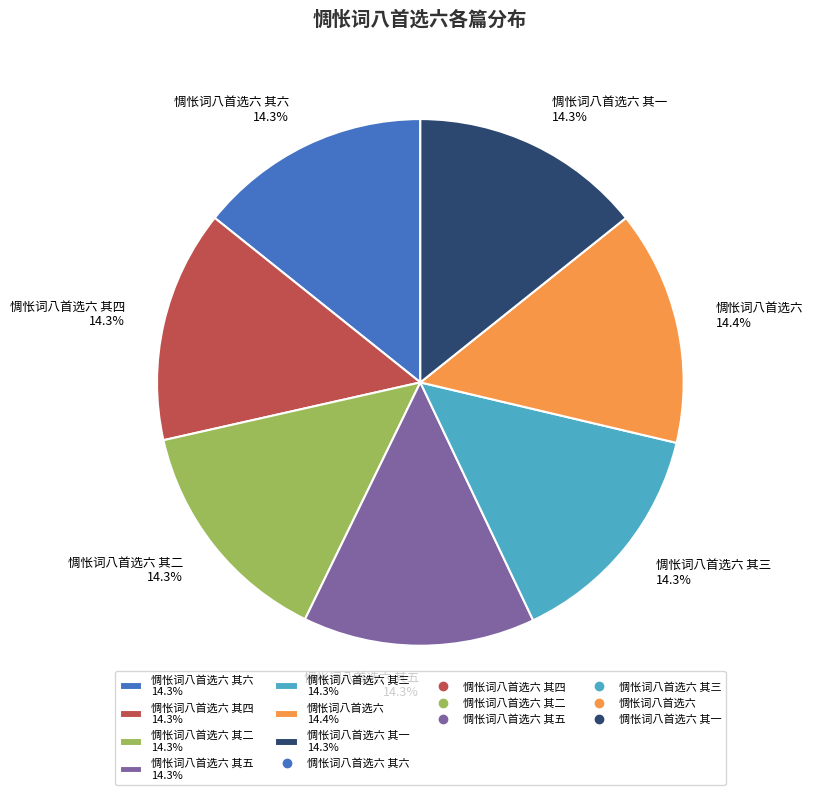

Does 惆怅词八首选六 其二 14.3% represent more than half of the total?

No